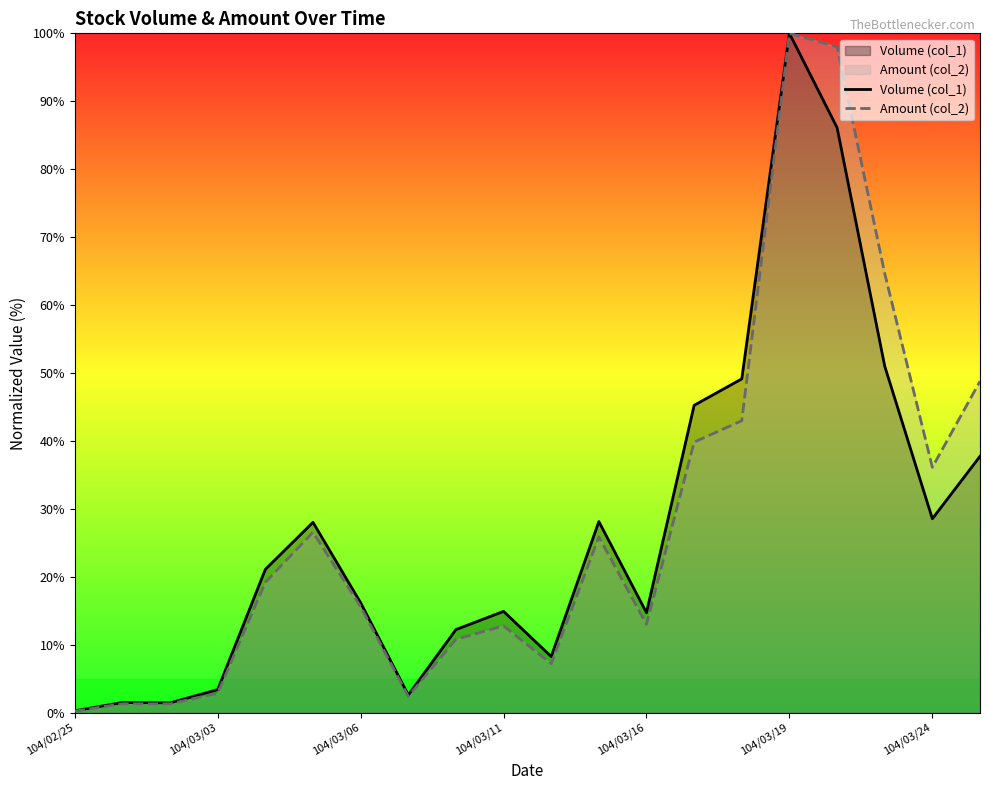

How many data points in Volume (col_1) are above 21?

10